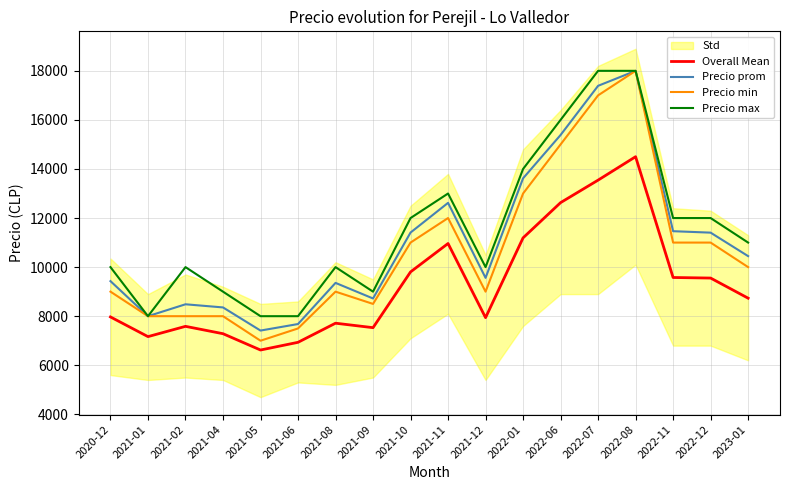

True or false: Precio max and Precio prom intersect in this chart.

False